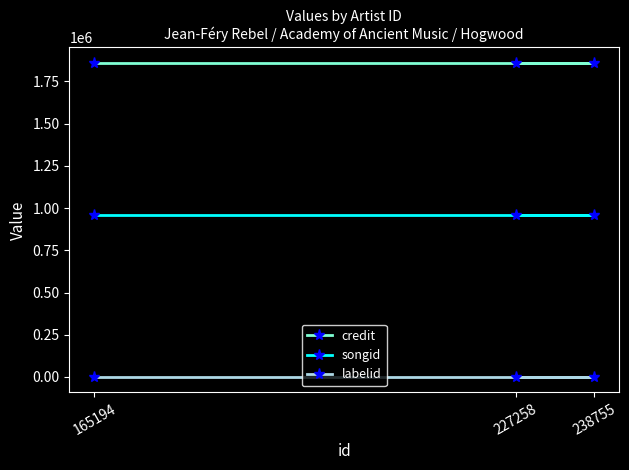

Does the chart display data point markers on the line(s)?

Yes